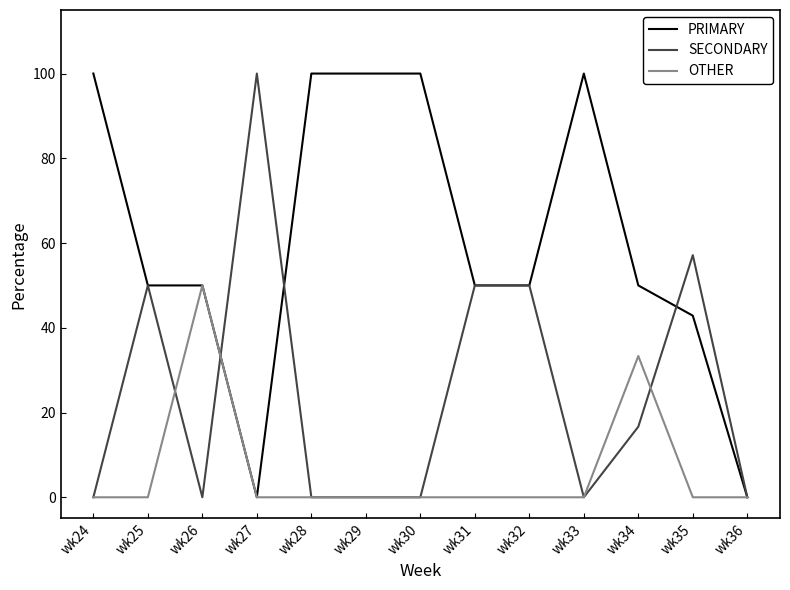

What is the difference between the OTHER values at wk28 and wk34?

33.3